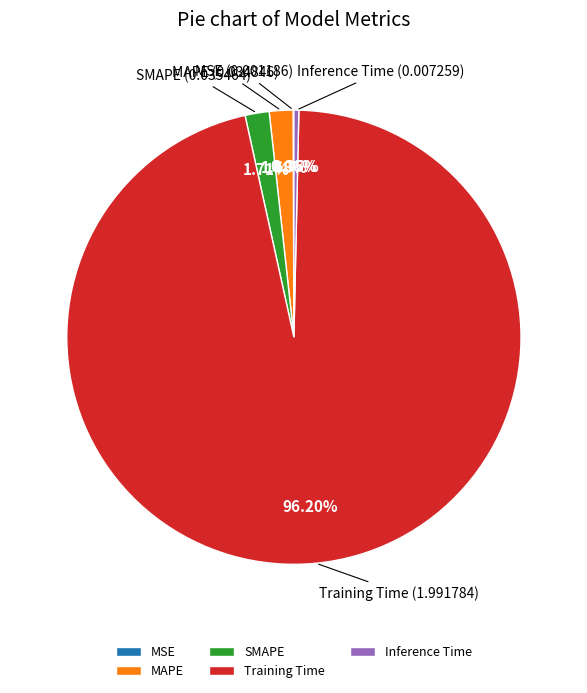

Between SMAPE and Inference Time, which is larger?

SMAPE